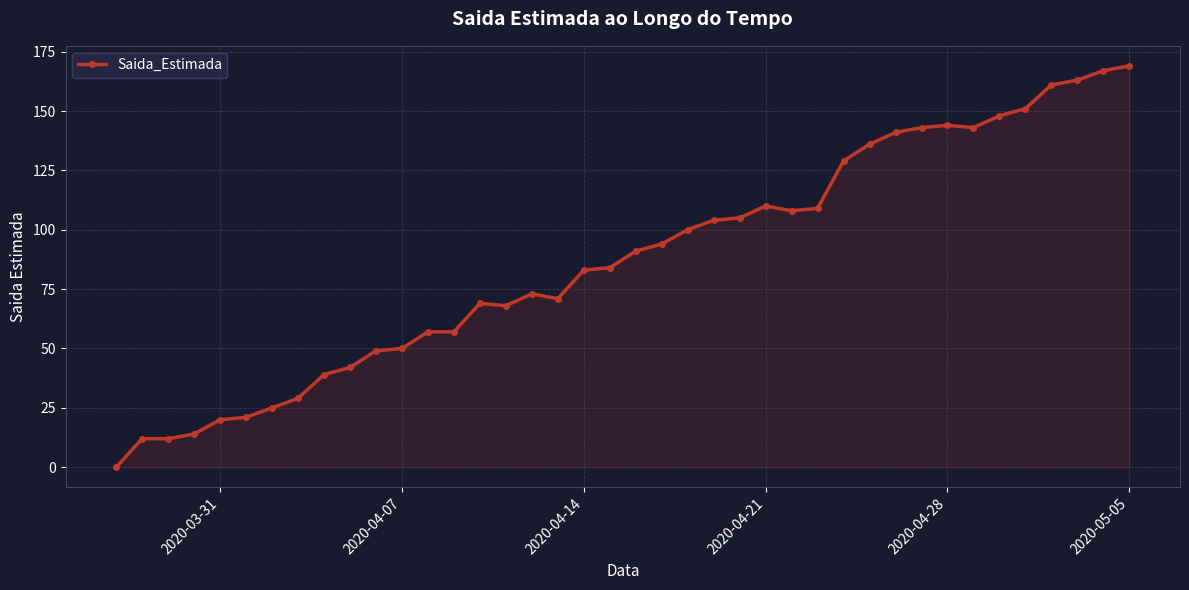

What is the difference between the maximum and second lowest values?

157